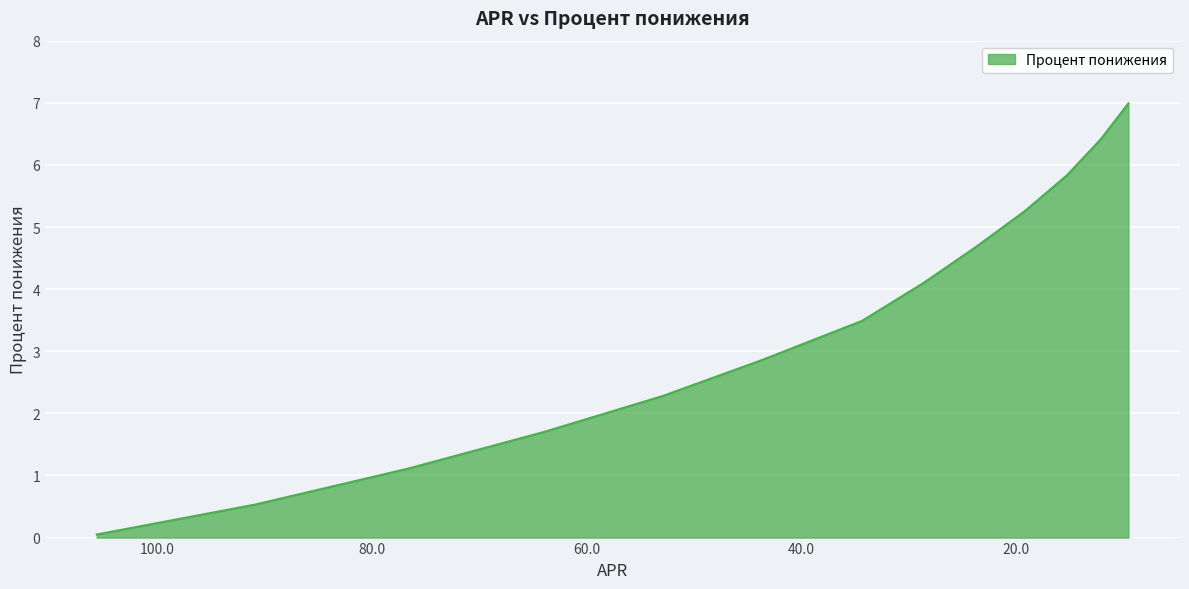

How many data points are less than 3?

6